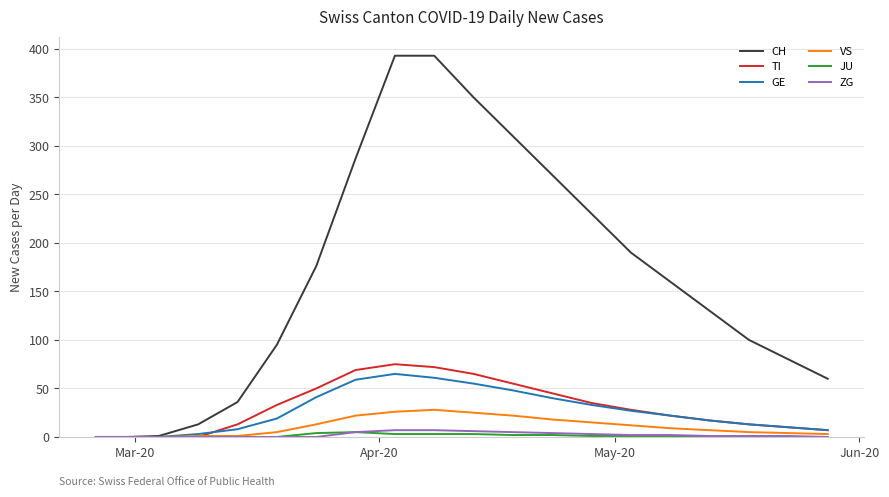

Which series has the largest total across all categories?

CH